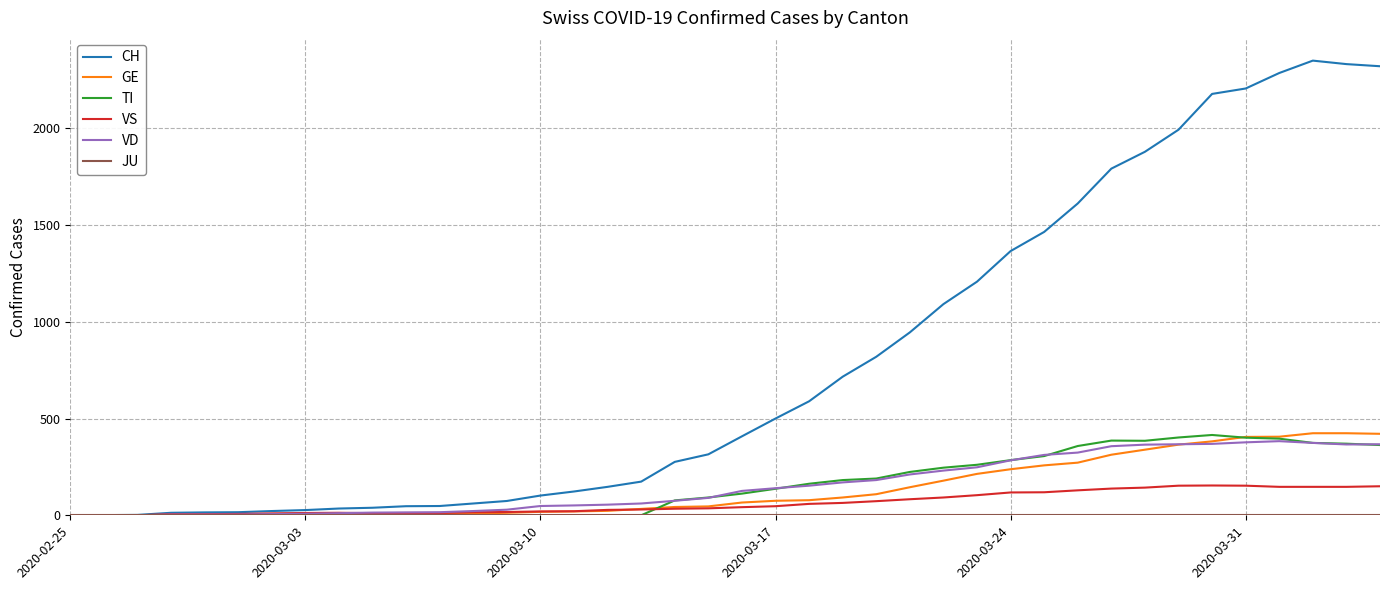

Which series has the largest total across all categories?

CH